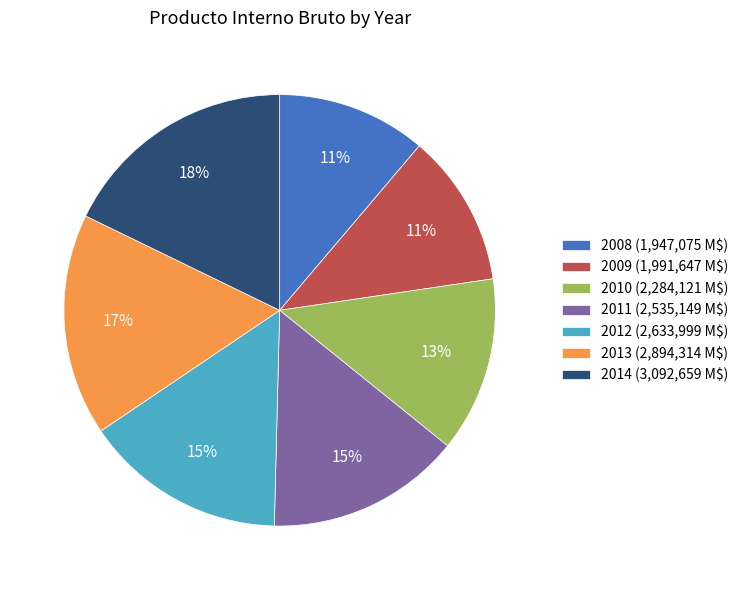

To the nearest percent, what is the difference between the largest and smallest slice percentages?

7%